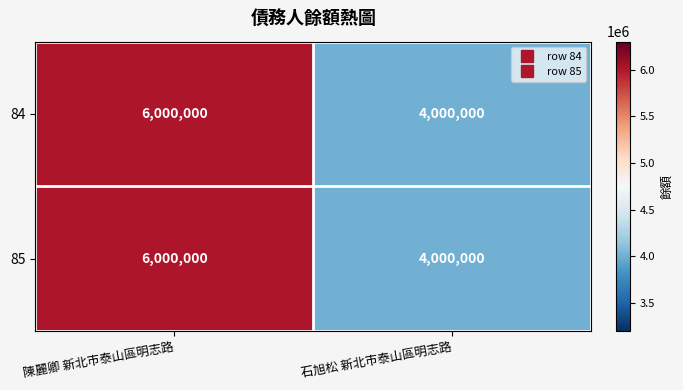

At how many categories does at least one series exceed 5244390?

1